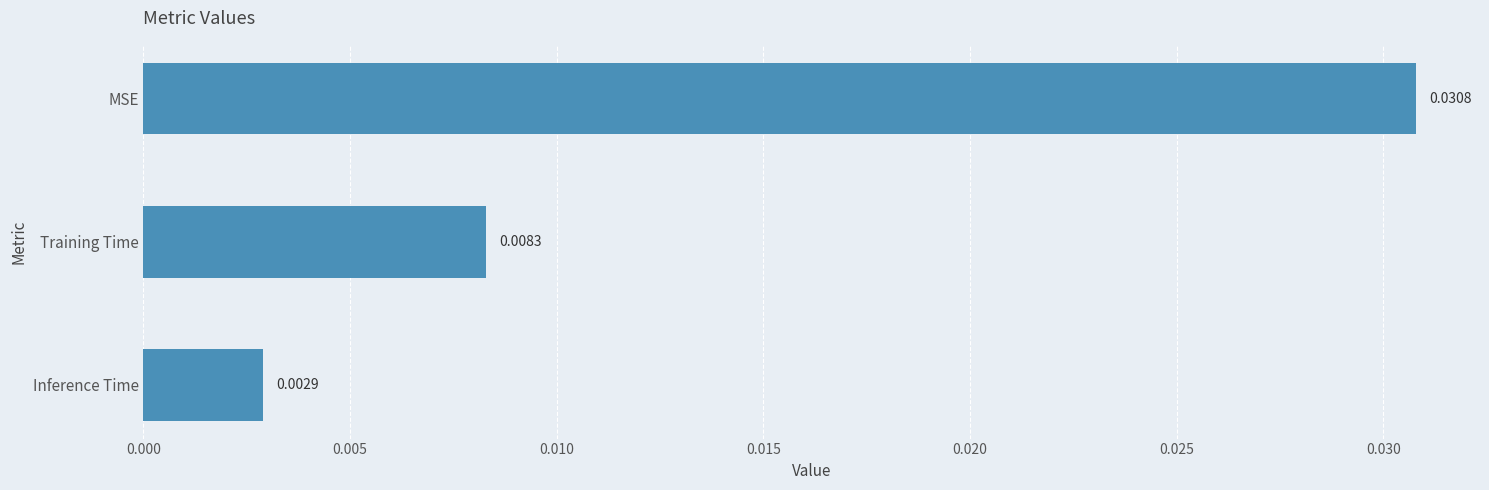

What is the label of the 3rd bar from the top?

Inference Time